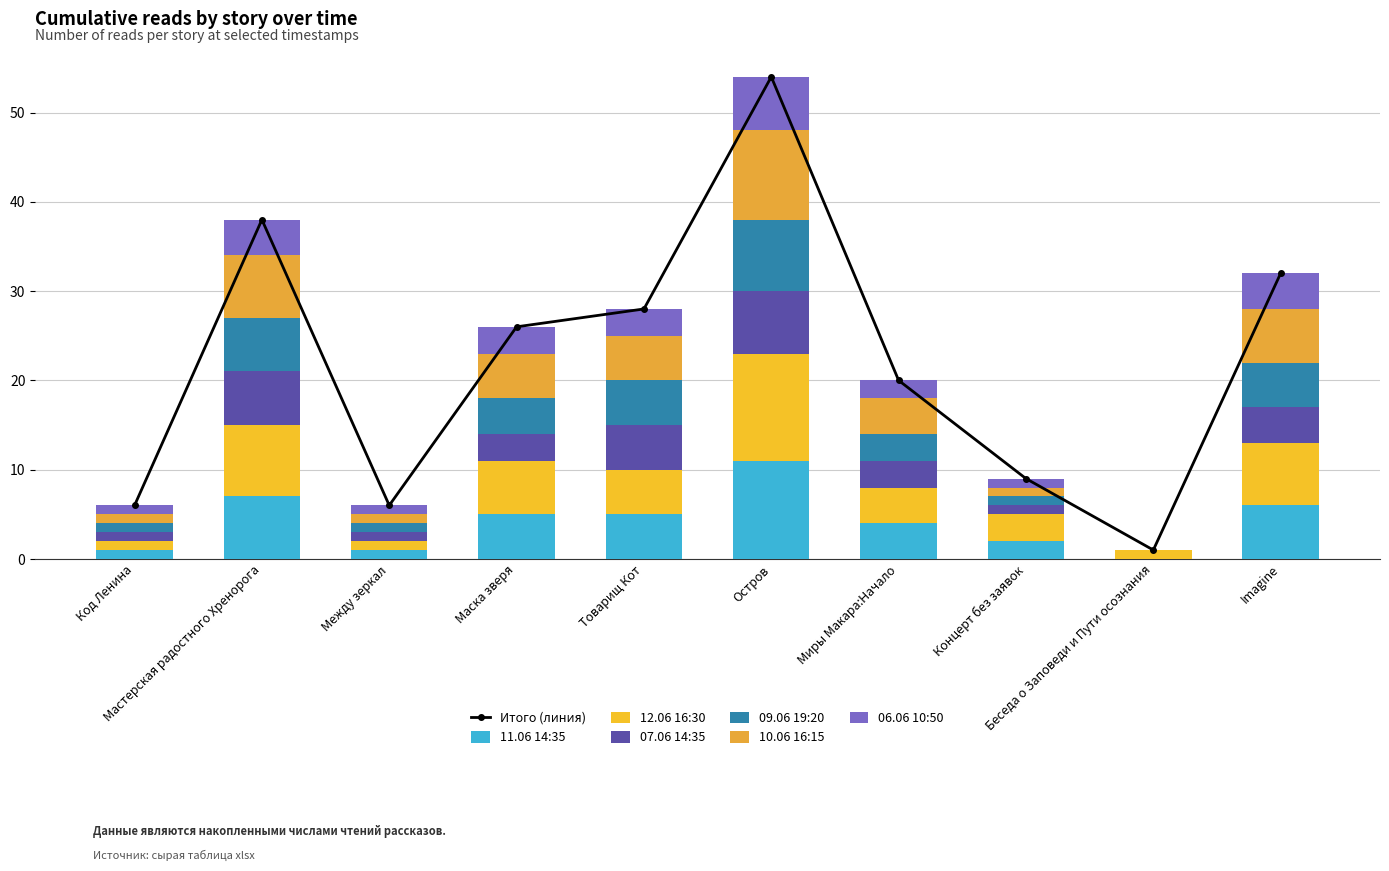

Where does the 11.06 14:35 series first go above 5?

Мастерская радостного Хренорога